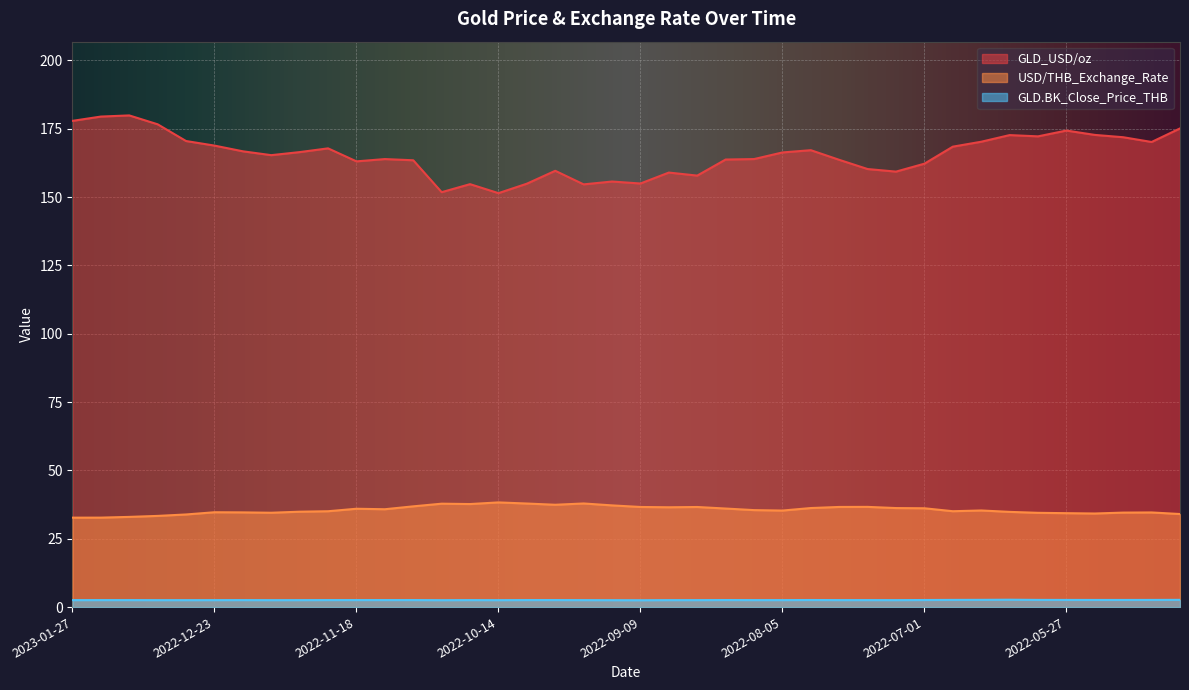

True or false: GLD_USD/oz has a value of 70.7 at 2022-08-19.

False